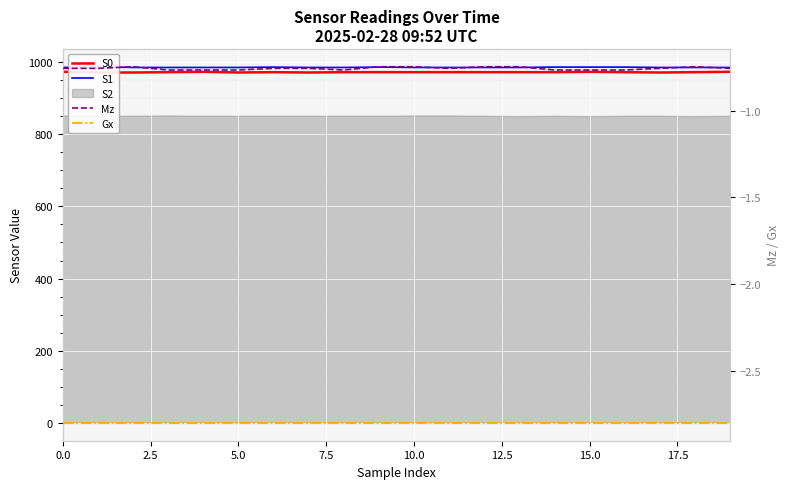

How many categories are shown in the chart?

20